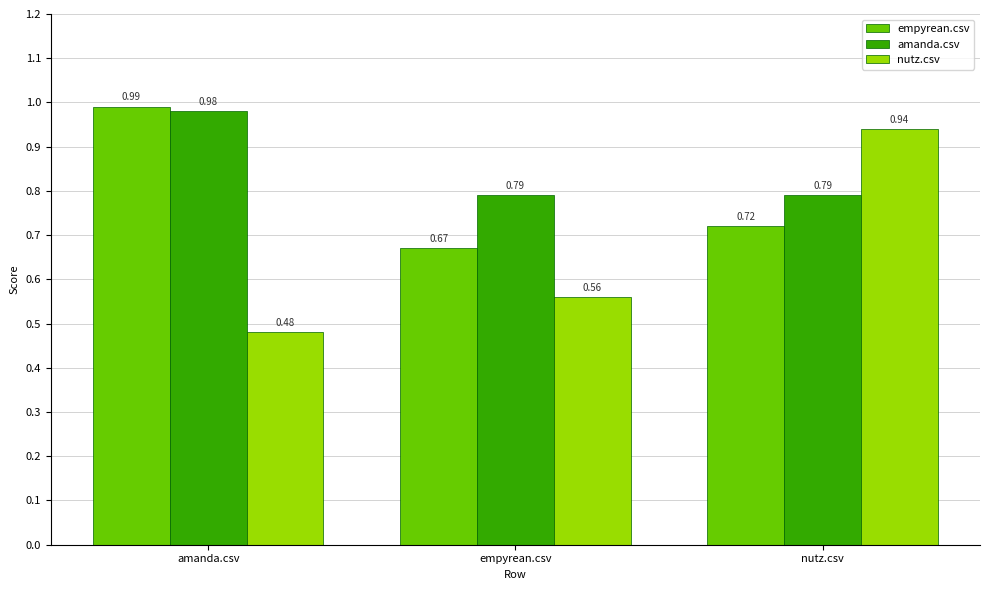

Does the chart contain stacked bars?

No